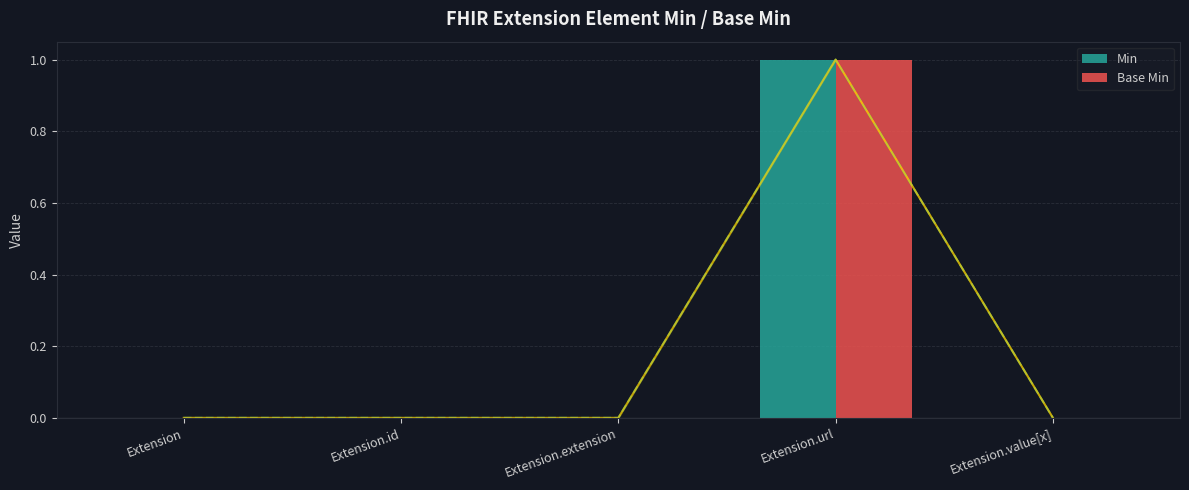

What position from the right is Extension.url?

2